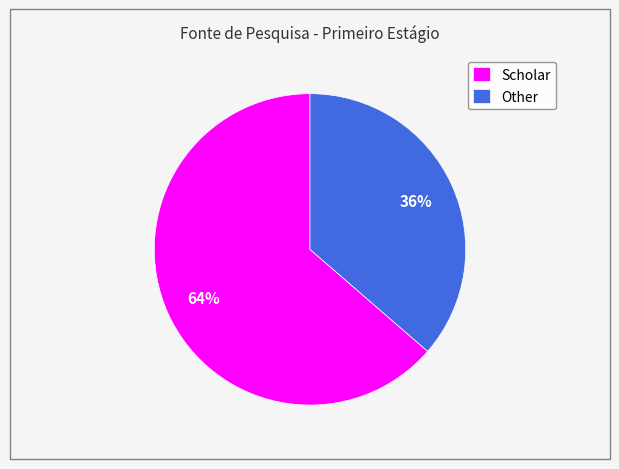

Which category accounts for the majority?

Scholar